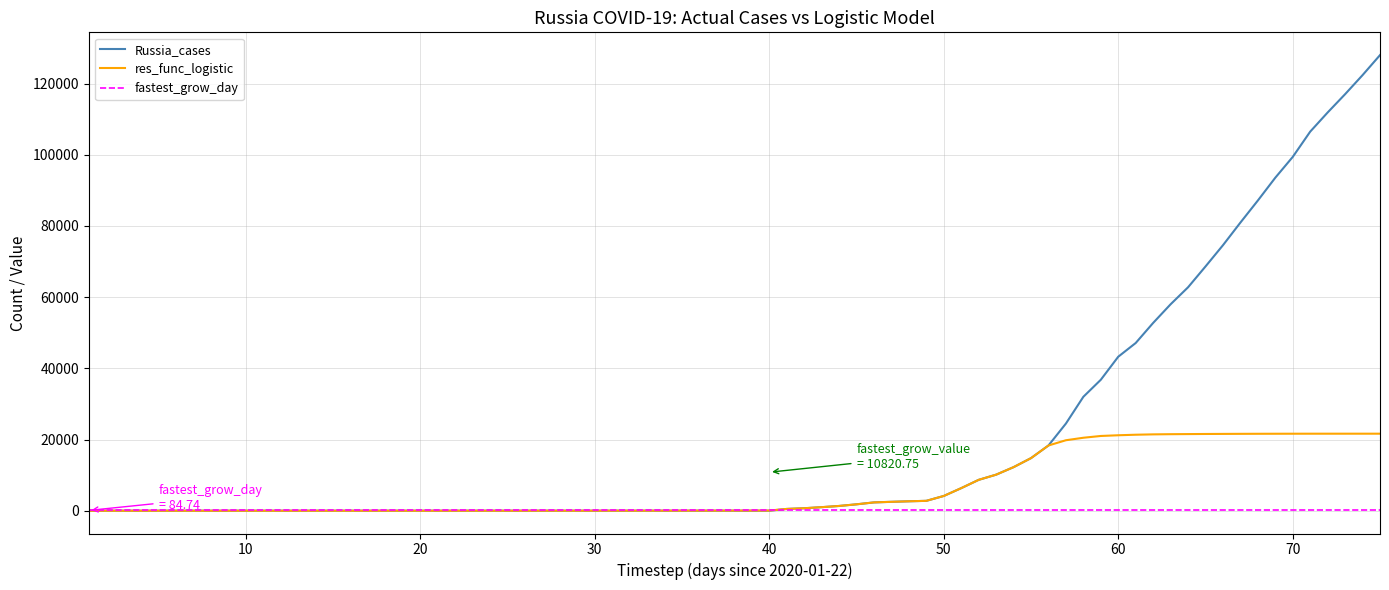

Which series has the largest range (max minus min)?

Russia_cases